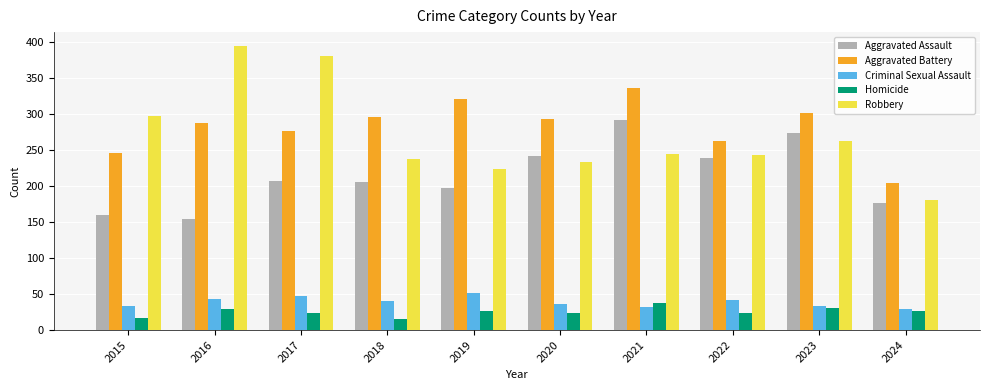

What is the average value of the Homicide series?

25